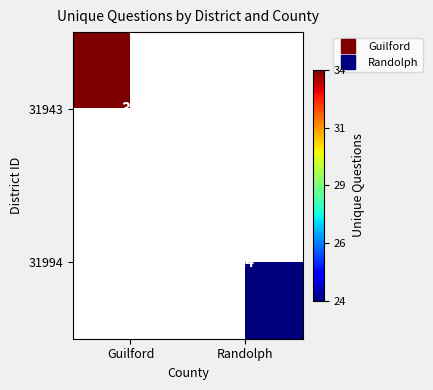

The value of 31994 at Randolph is 33.1. True or false?

False